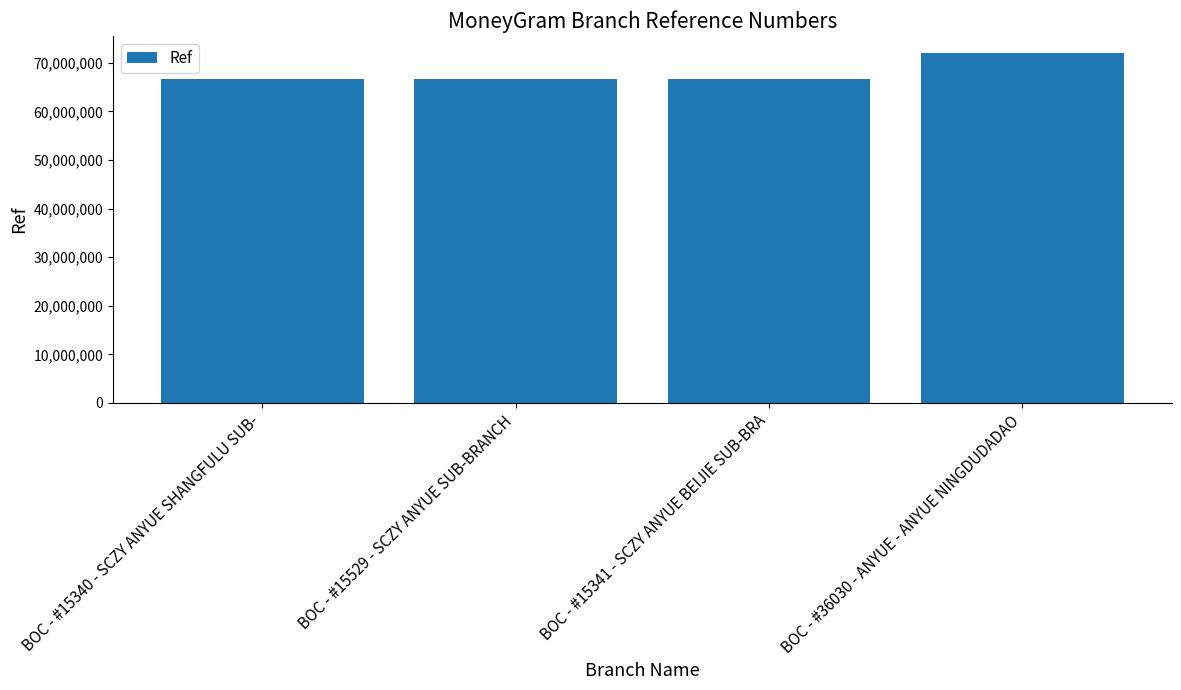

True or false: the data shows 66674852 at BOC - #15341 - SCZY ANYUE BEIJIE SUB-BRA.

True